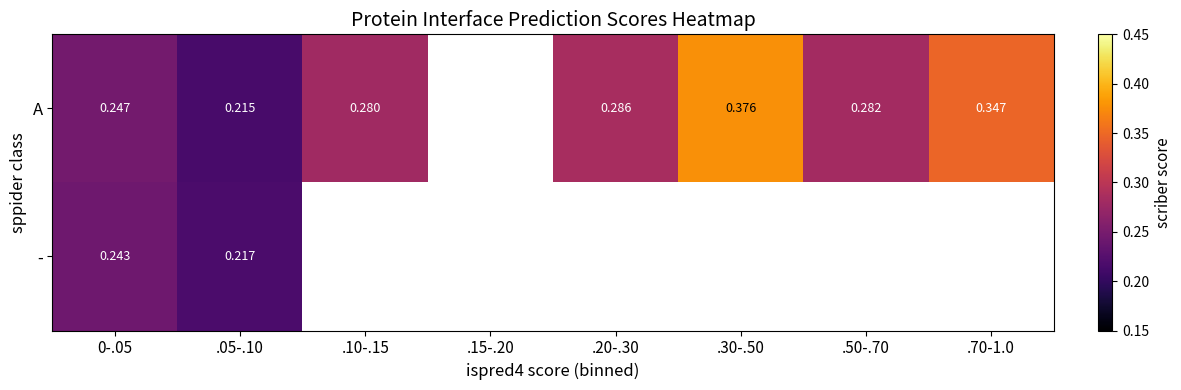

Read the - value at 0-.05.

0.2